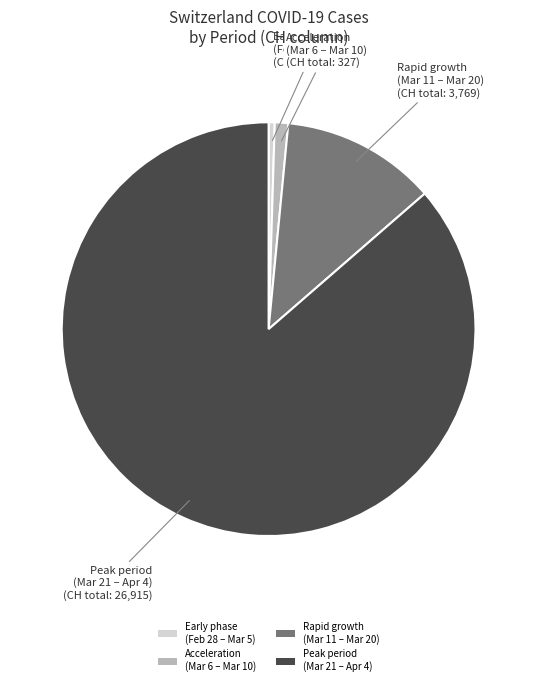

Rank the categories by value from lowest to highest.

Early phase (Feb 28 – Mar 5), Acceleration (Mar 6 – Mar 10), Rapid growth (Mar 11 – Mar 20), Peak period (Mar 21 – Apr 4)